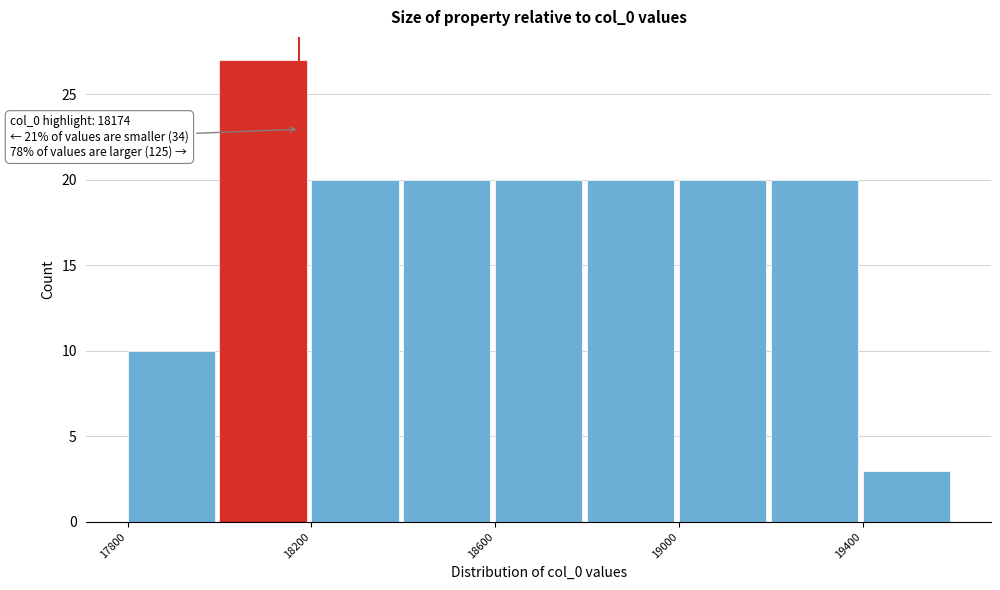

Which range on the x-axis has the tallest bar?

18000 to 18200